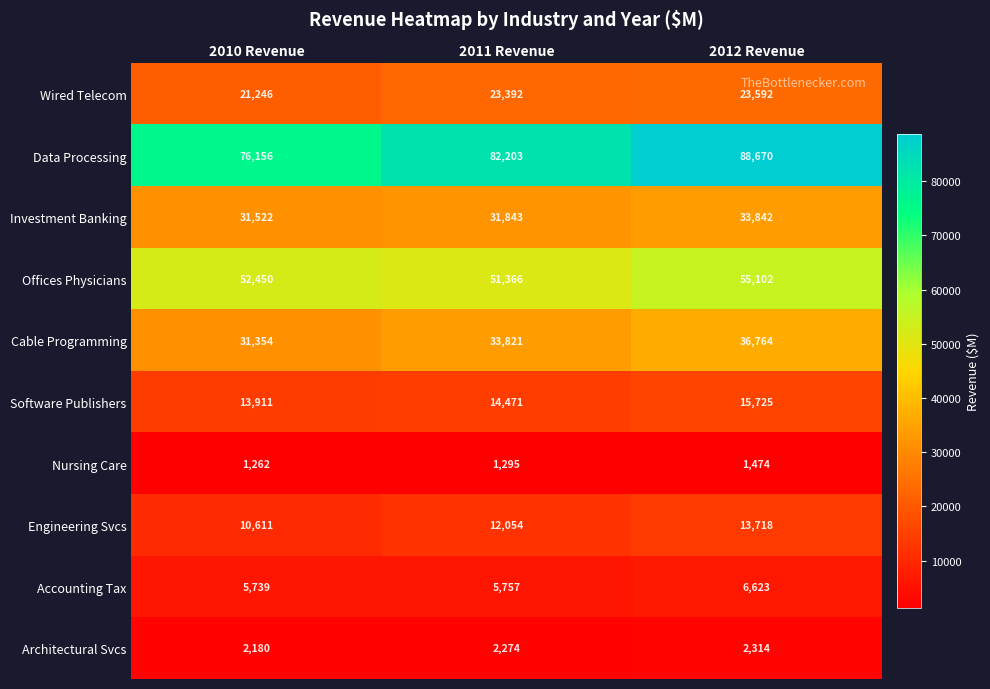

Which label corresponds to the smallest value in the chart?

2010 Revenue